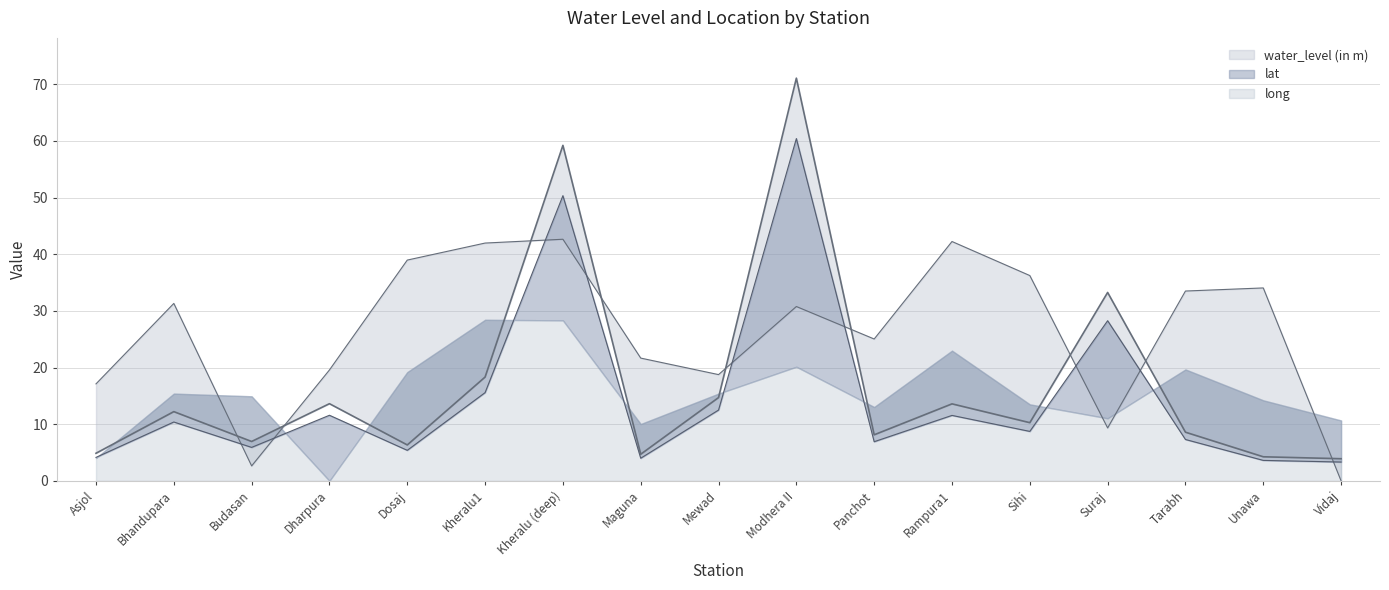

Does the chart have visible grid lines?

Yes